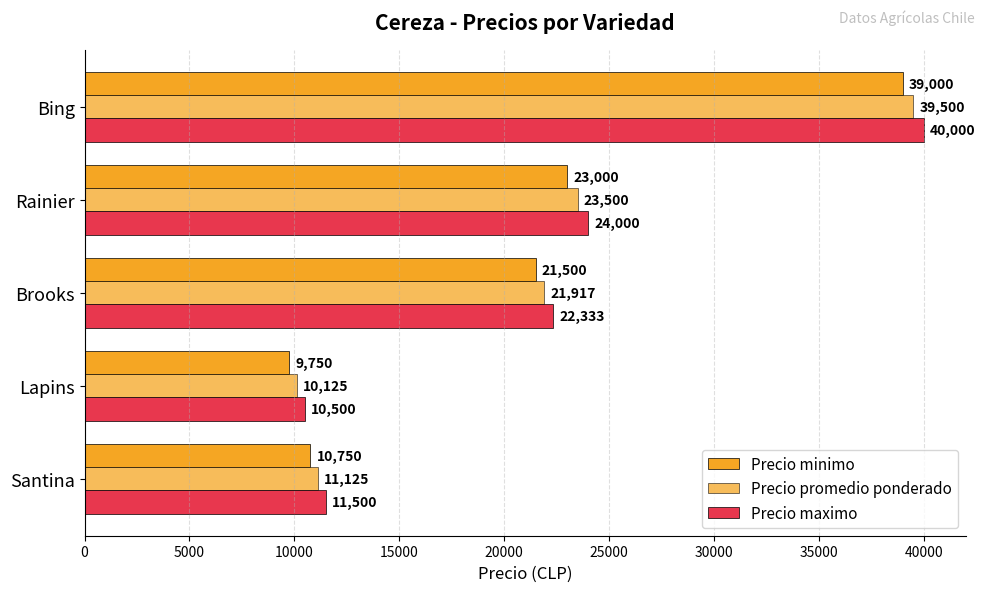

How many data points does each series have?

5